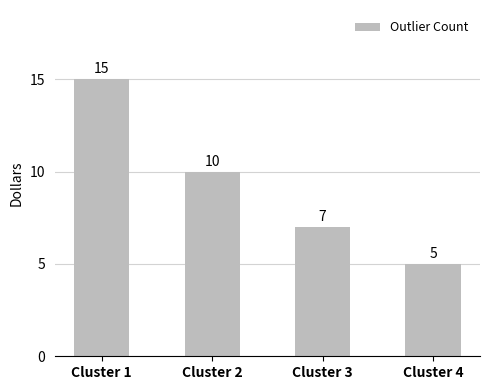

What is the ratio of the value at Cluster 3 to the value at Cluster 1?

0.5